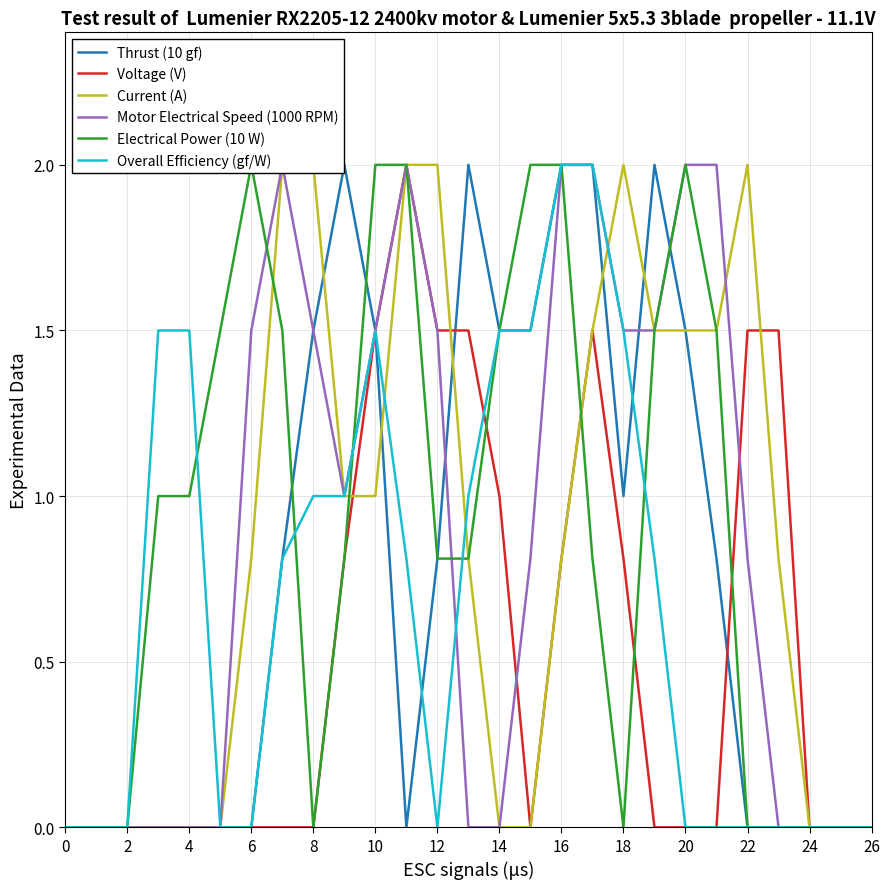

True or false: Current (A) has more than 1 interior local peaks.

True